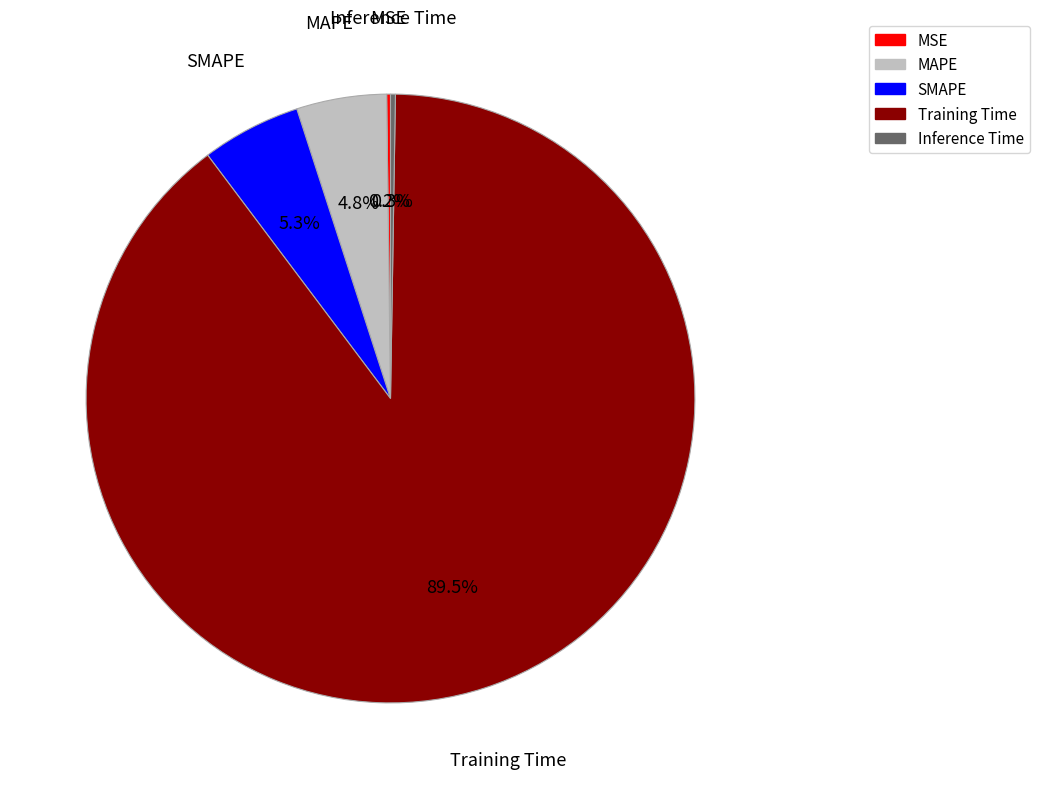

What is the largest slice in the pie chart?

Training Time